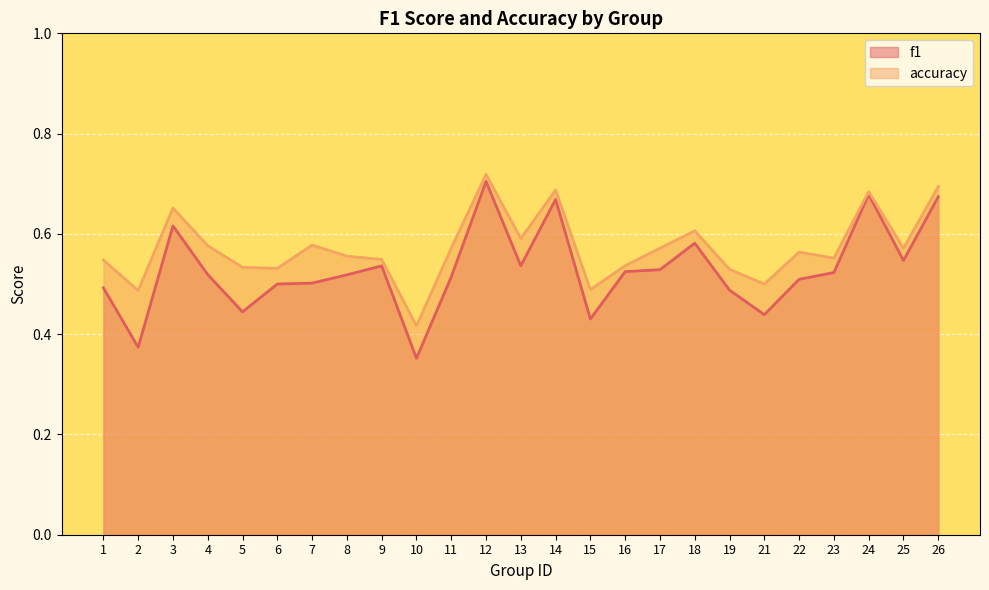

Which category has the highest value in the f1 series?

12